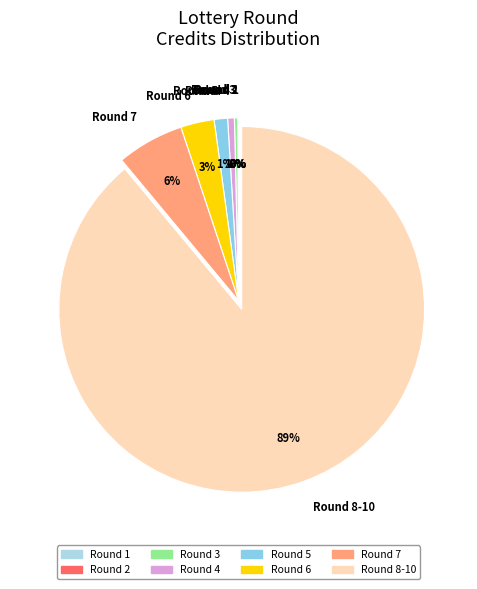

Which slice is the largest?

Round 8-10